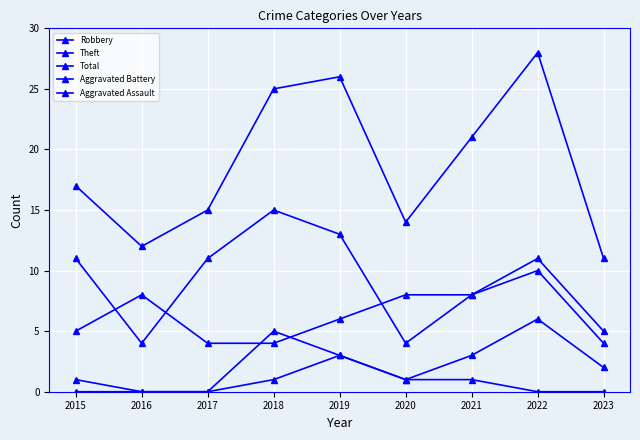

Which series changed the most between 2016 and 2018?

Total